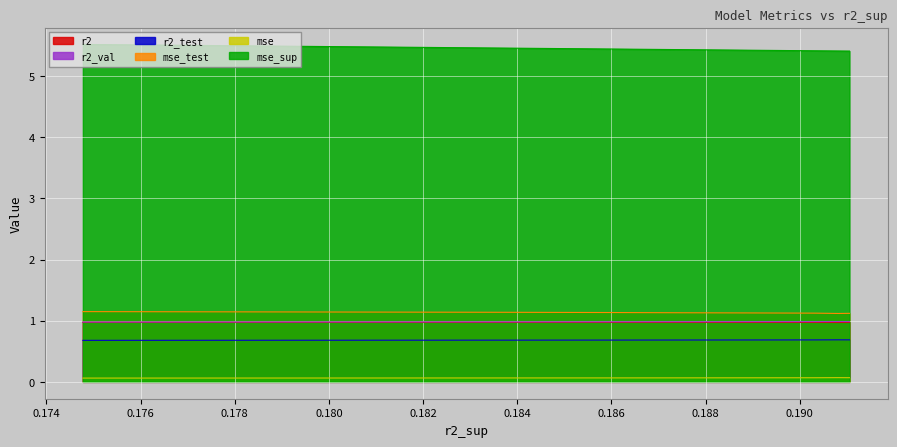

Which series has the largest total across all categories?

mse_sup